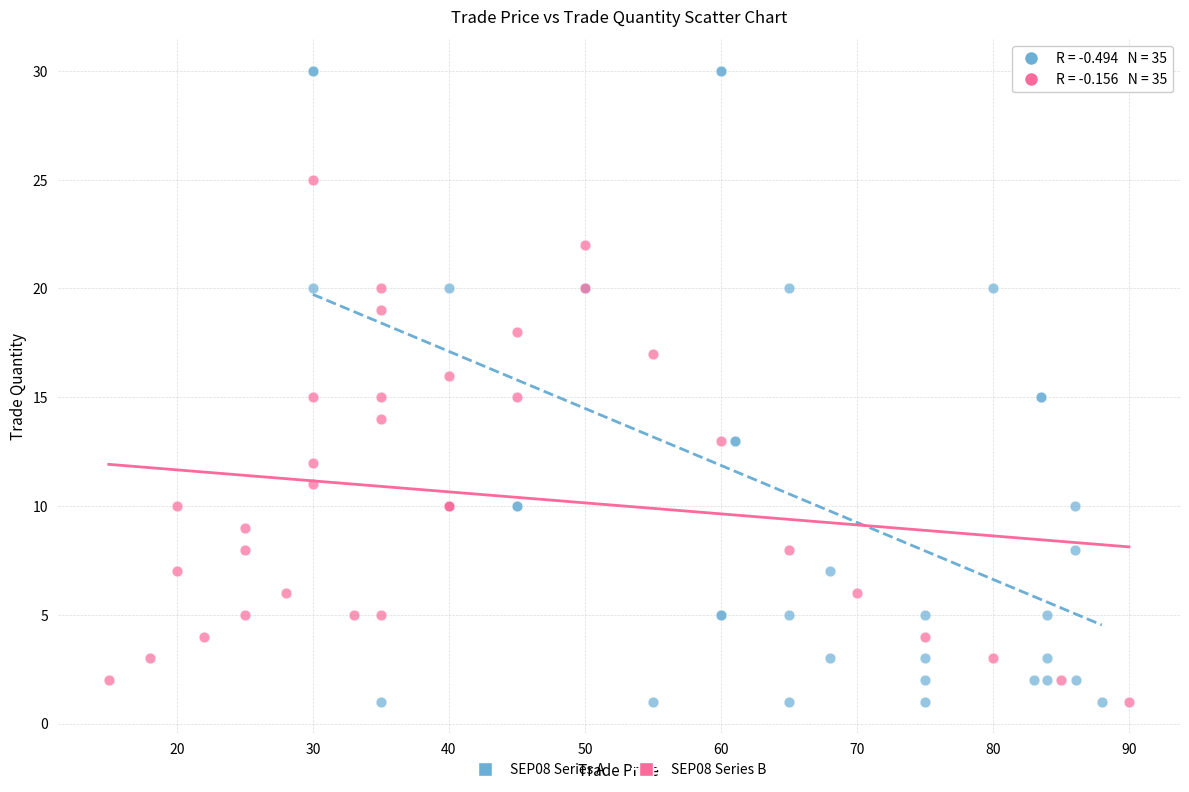

Which series has the widest spread of Y values?

SEP08 Series A